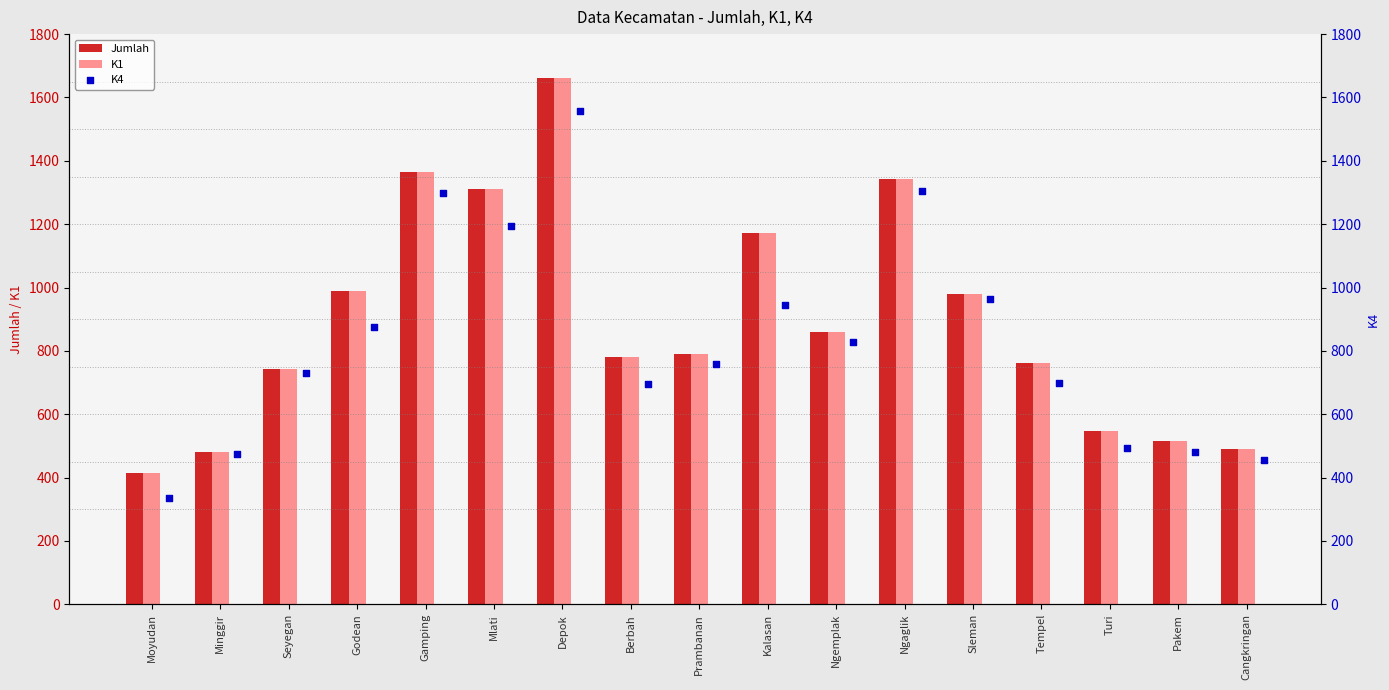

What are all the series names shown in the legend?

Jumlah, K1, K4